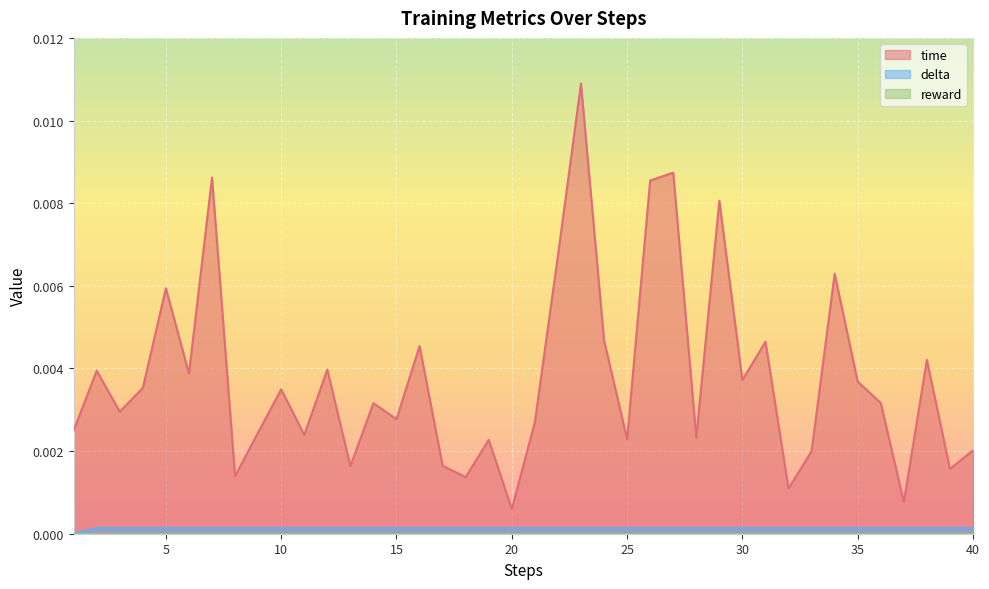

How many lines are shown in the chart?

3